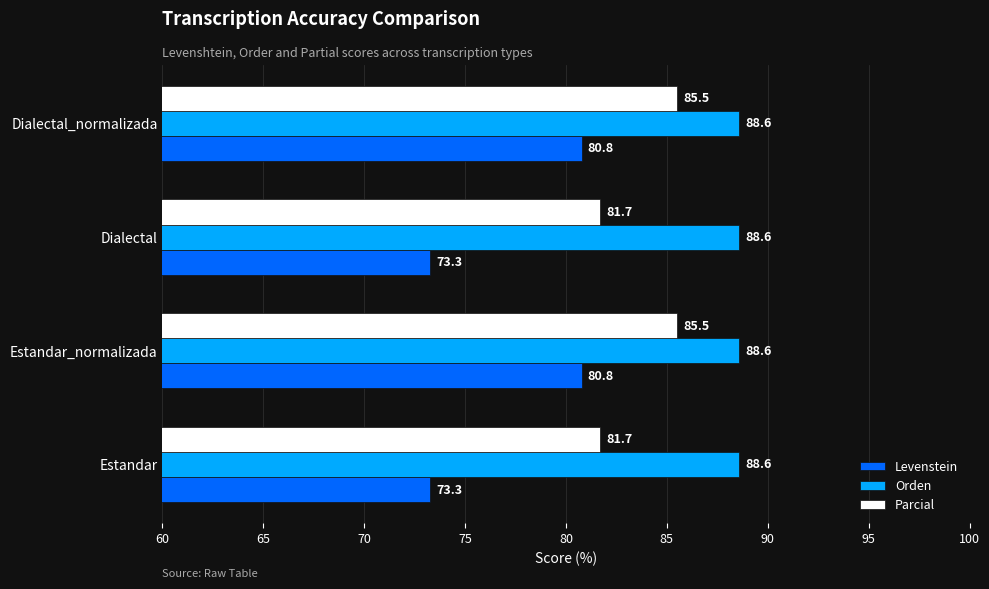

Is the value of Levenstein at Dialectal greater than the value of Parcial at Dialectal?

No